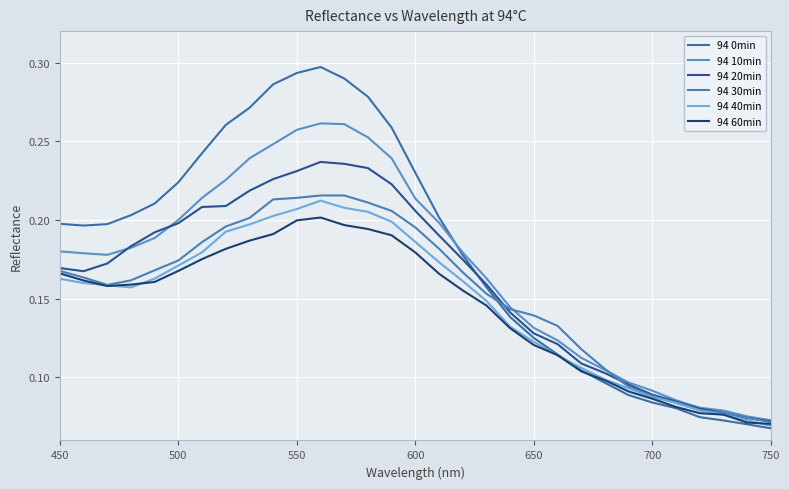

Reading left to right, what are all the values shown in this chart?

94 0min: 0.2	0.2	0.2	0.2	0.2	0.2	0.2	0.3	0.3	0.3	0.3	0.3	0.3	0.3	0.3	0.2	0.2	0.2	0.2	0.1	0.1	0.1	0.1	0.1	0.1	0.1	0.1	0.1	0.1	0.1	0.1
94 10min: 0.2	0.2	0.2	0.2	0.2	0.2	0.2	0.2	0.2	0.2	0.3	0.3	0.3	0.3	0.2	0.2	0.2	0.2	0.2	0.1	0.1	0.1	0.1	0.1	0.1	0.1	0.1	0.1	0.1	0.1	0.1
94 20min: 0.2	0.2	0.2	0.2	0.2	0.2	0.2	0.2	0.2	0.2	0.2	0.2	0.2	0.2	0.2	0.2	0.2	0.2	0.2	0.1	0.1	0.1	0.1	0.1	0.1	0.1	0.1	0.1	0.1	0.1	0.1
94 30min: 0.2	0.2	0.2	0.2	0.2	0.2	0.2	0.2	0.2	0.2	0.2	0.2	0.2	0.2	0.2	0.2	0.2	0.2	0.2	0.1	0.1	0.1	0.1	0.1	0.1	0.1	0.1	0.1	0.1	0.1	0.1
94 40min: 0.2	0.2	0.2	0.2	0.2	0.2	0.2	0.2	0.2	0.2	0.2	0.2	0.2	0.2	0.2	0.2	0.2	0.2	0.1	0.1	0.1	0.1	0.1	0.1	0.1	0.1	0.1	0.1	0.1	0.1	0.1
94 60min: 0.2	0.2	0.2	0.2	0.2	0.2	0.2	0.2	0.2	0.2	0.2	0.2	0.2	0.2	0.2	0.2	0.2	0.2	0.1	0.1	0.1	0.1	0.1	0.1	0.1	0.1	0.1	0.1	0.1	0.1	0.1